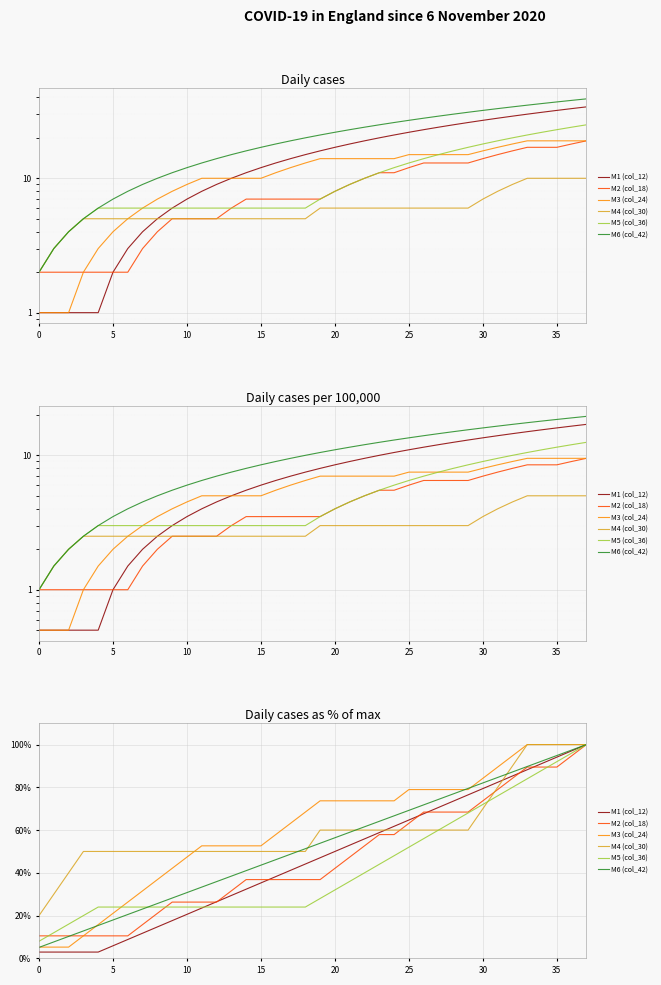

At which category is the sum across all series the highest?

37